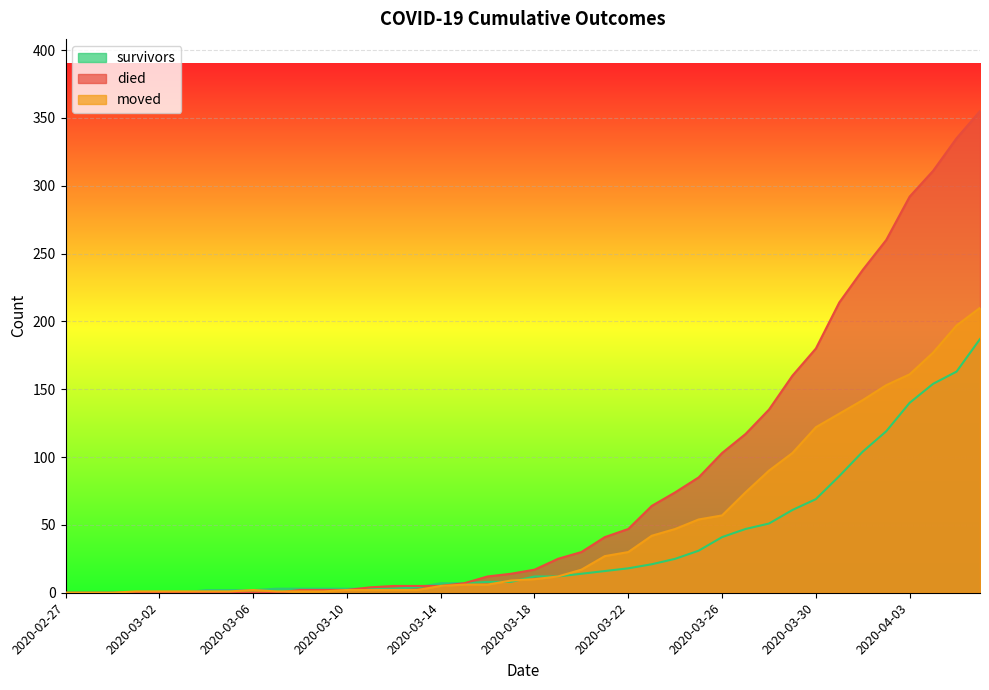

Is it true that survivors equals 157 at 2020-04-01?

False